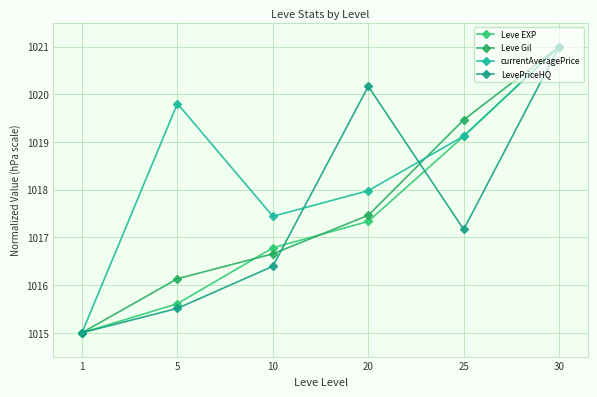

What is the difference between the highest and lowest values at 5?

4.3